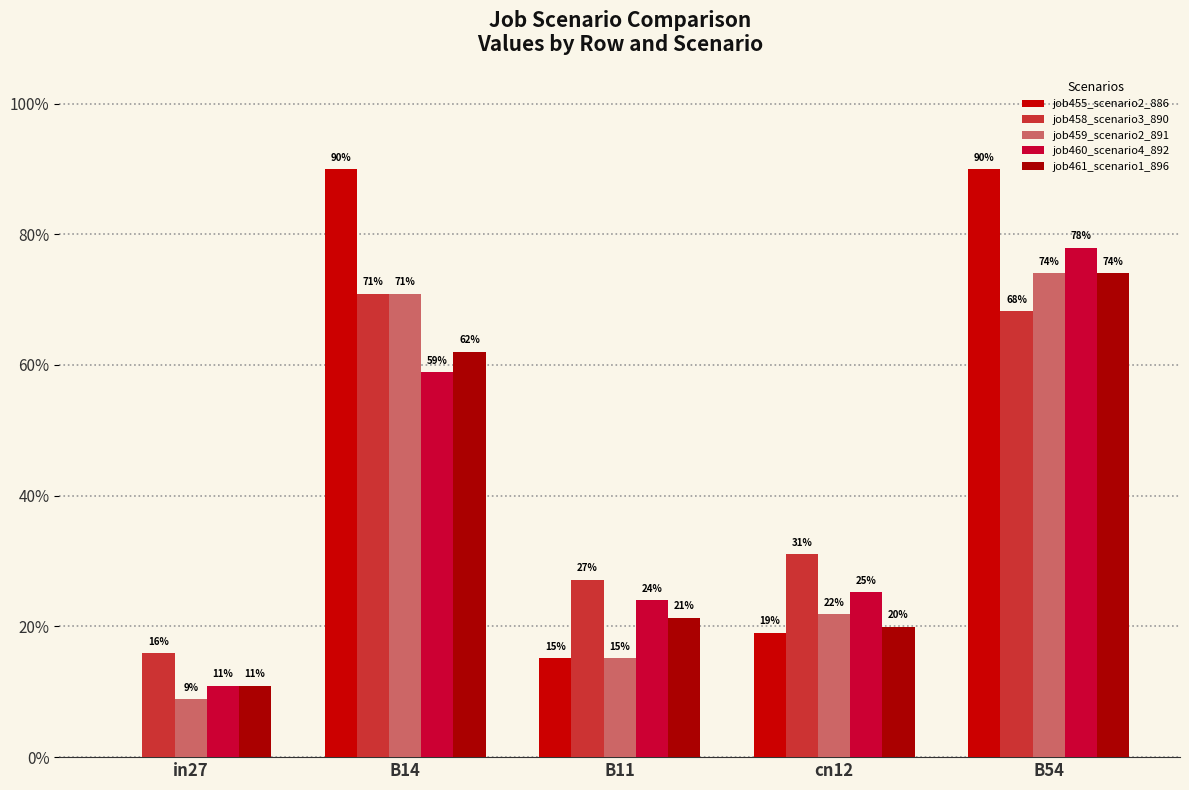

What are all the series names shown in the legend?

job455_scenario2_886, job458_scenario3_890, job459_scenario2_891, job460_scenario4_892, job461_scenario1_896